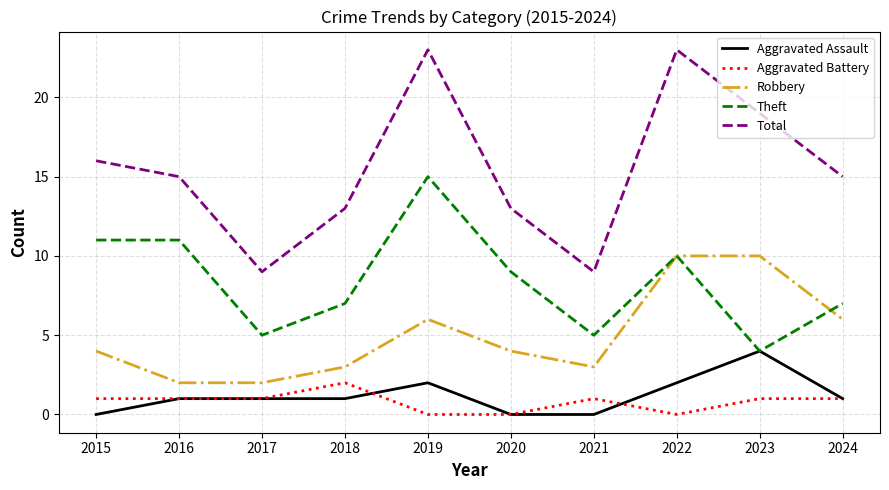

How many lines are shown in the chart?

5